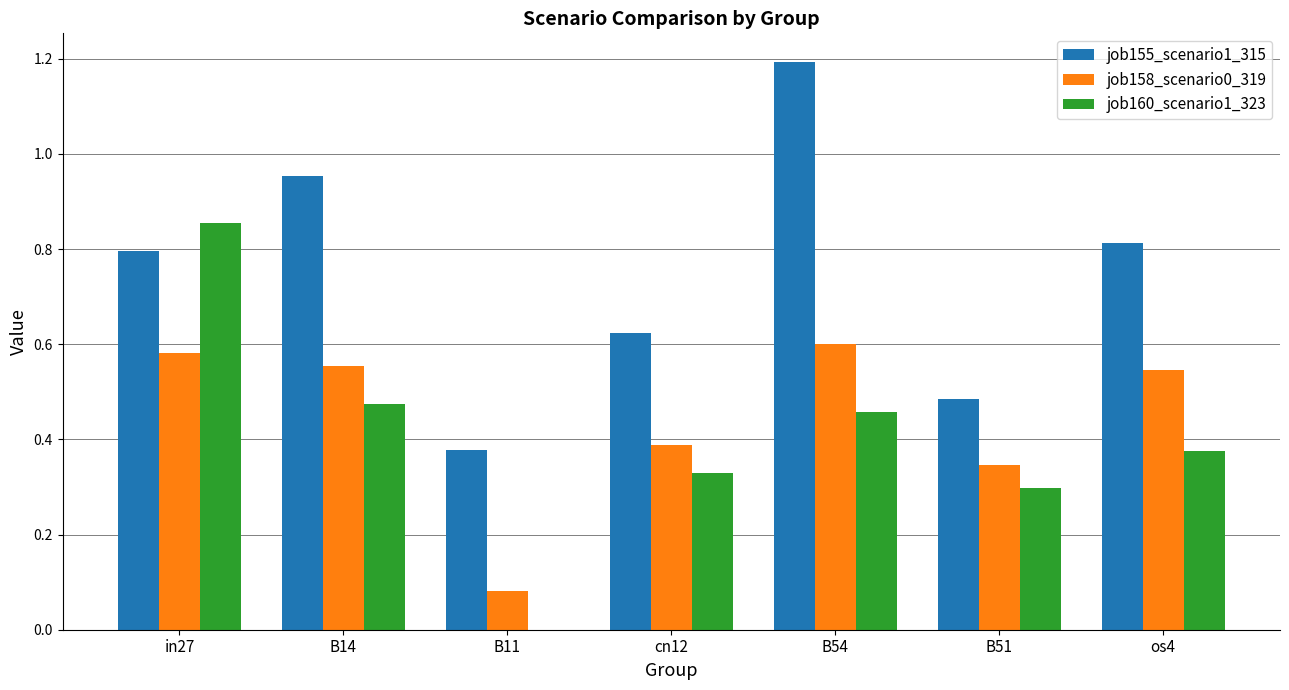

Between in27 and B51, which series saw the biggest shift?

job160_scenario1_323